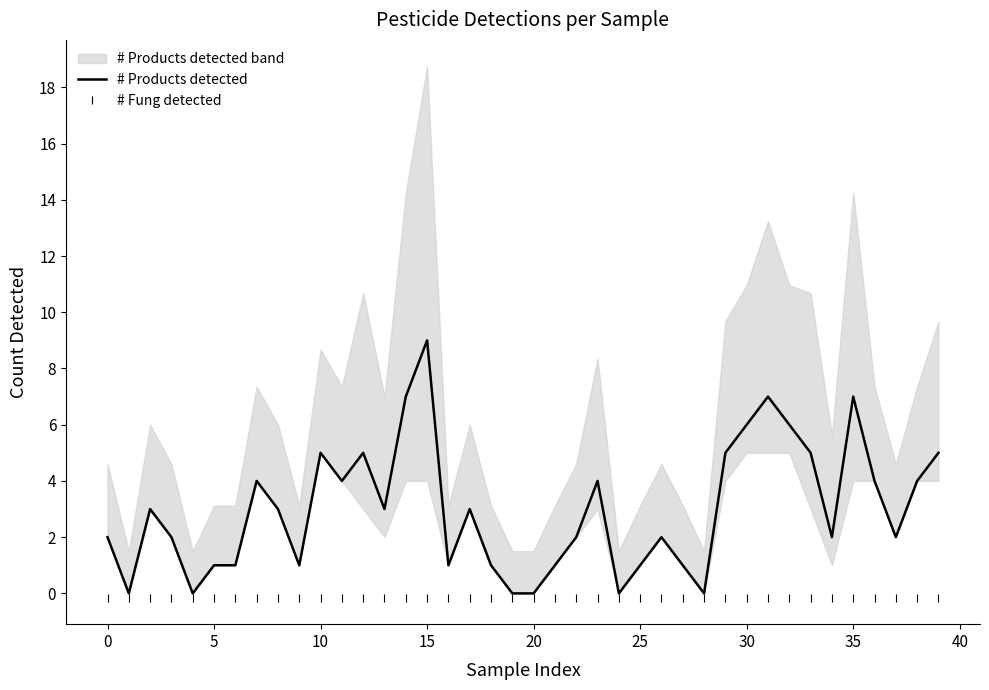

True or false: # Fung detected and # Products detected intersect in this chart.

False